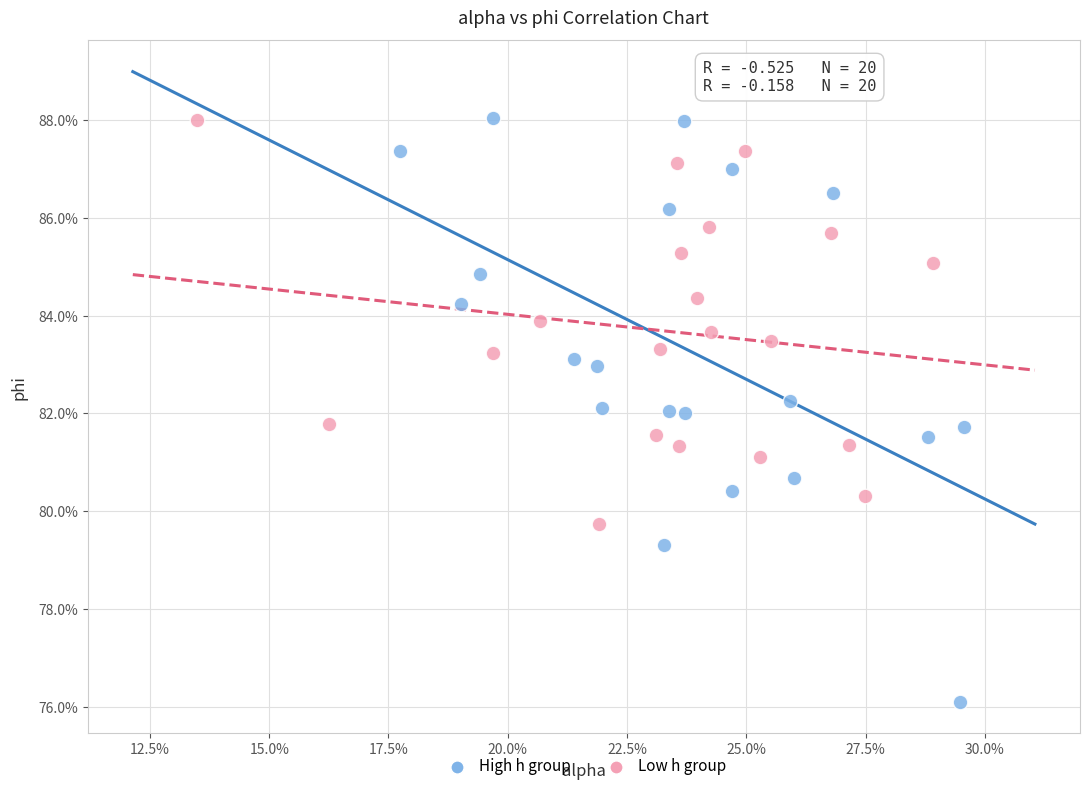

Which series has the widest spread of Y values?

High h group